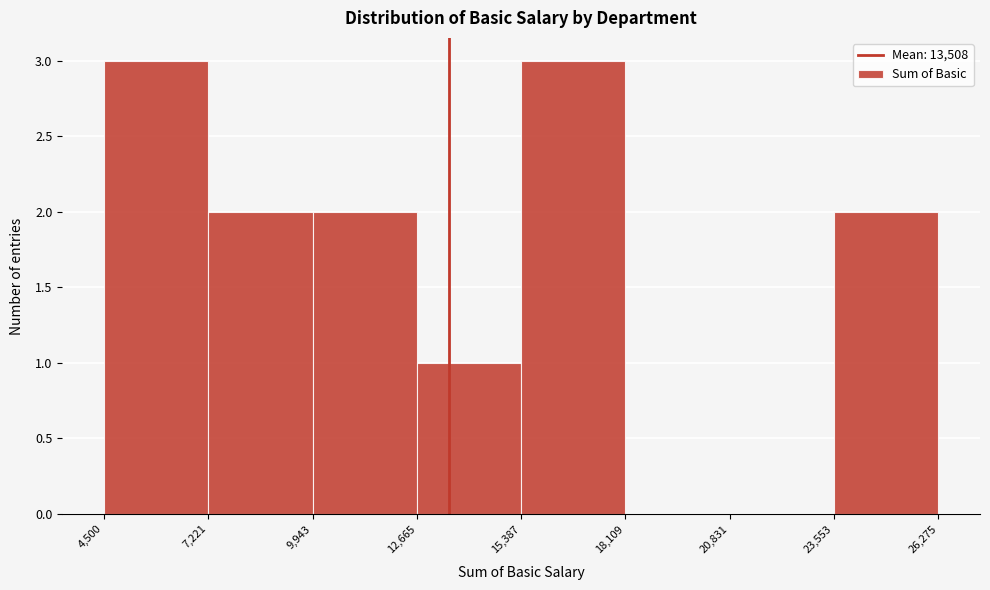

Reading left to right, list every bar in this chart as the range it spans on the x-axis followed by its height. The values are not printed on the chart, so give them approximately, as read against the axis.

4,500 to 7,221: 3
7,221 to 9,943: 2
9,943 to 12,665: 2
12,665 to 15,387: 1
15,387 to 18,109: 3
18,109 to 20,831: 0
20,831 to 23,553: 0
23,553 to 26,275: 2